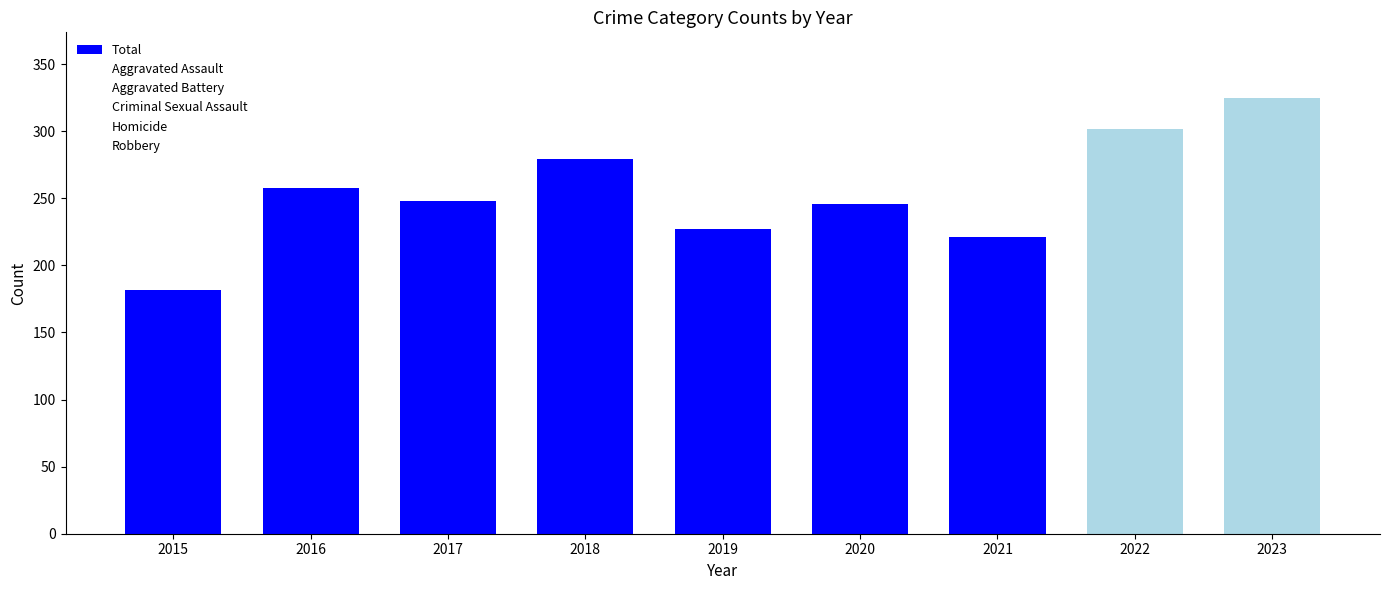

The value at 2015 is 182. True or false?

True